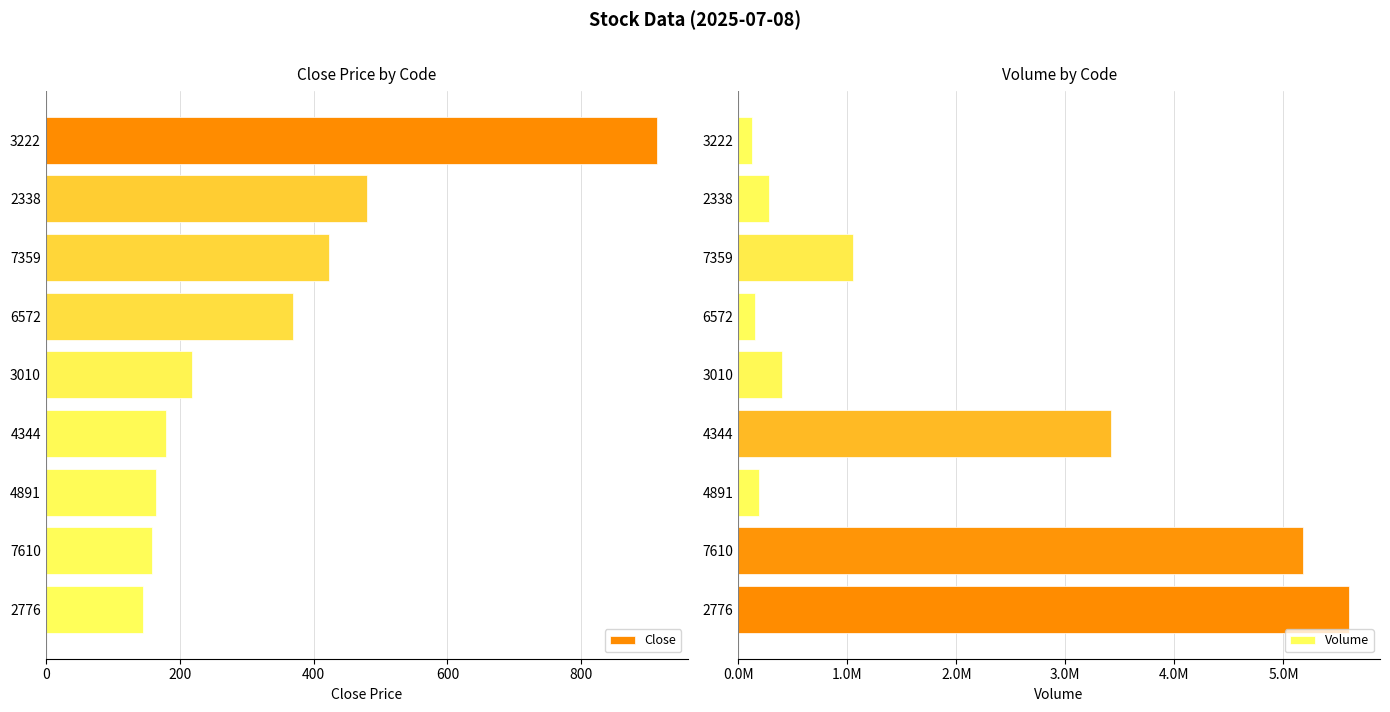

At which label does Close reach its peak?

3222